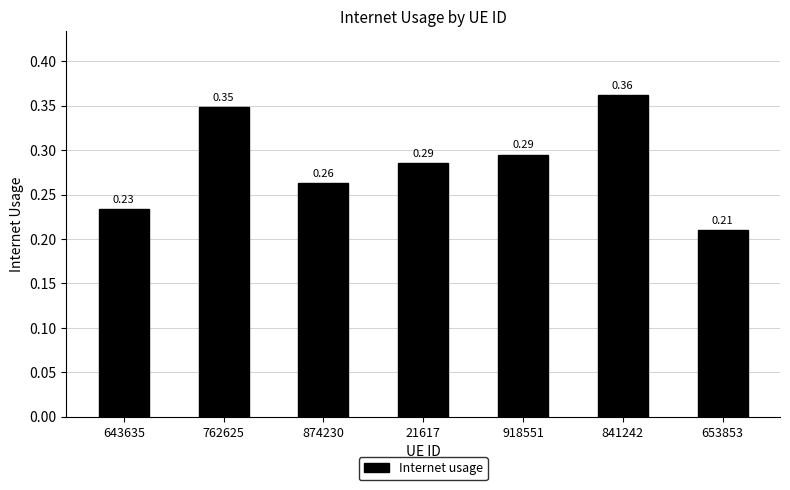

What is the sum of all values?

2.0